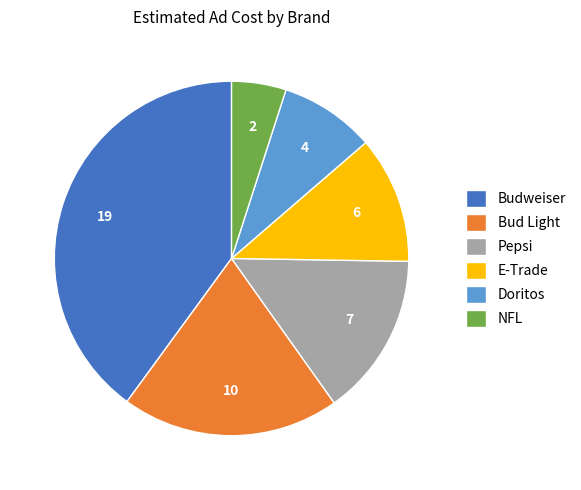

True or false: E-Trade accounts for 12% of the total.

True